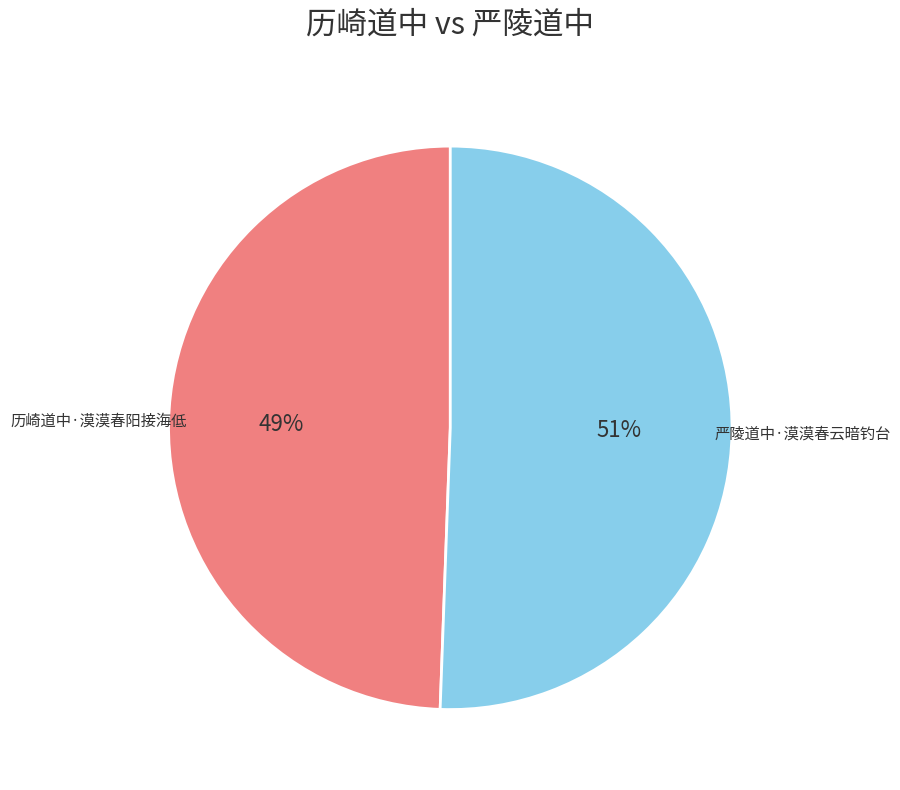

Is it true that 严陵道中·漠漠春云暗钓台 is 51% of the pie?

True